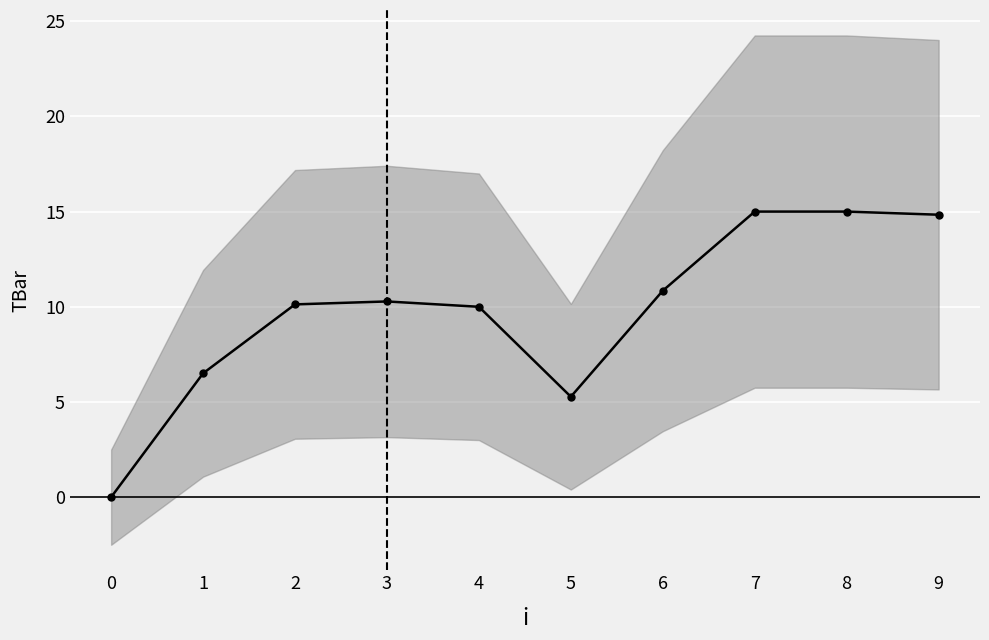

How many data points does each series have?

10